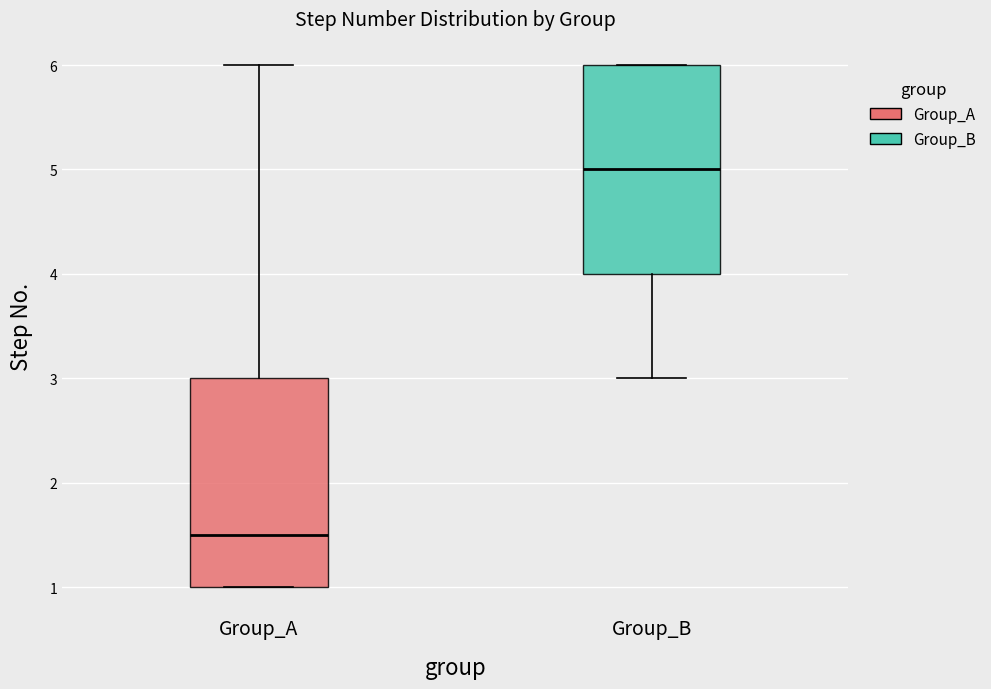

Where does the median line of the box for Group_A sit on the y-axis? The values are not printed on the chart, so give them approximately, as read against the axis.

1.5